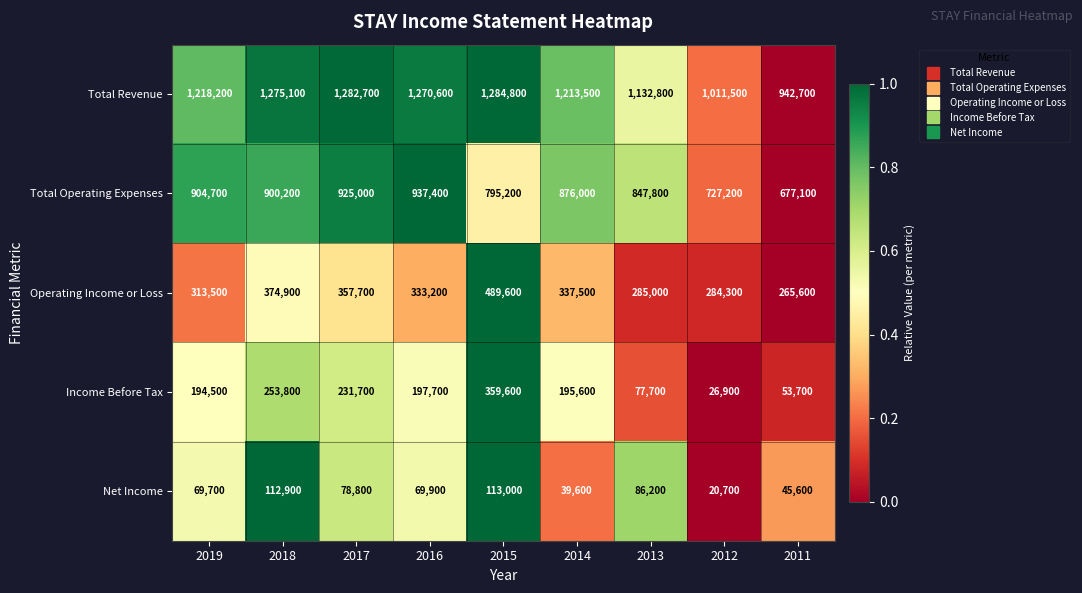

What is the smallest value displayed?

20700